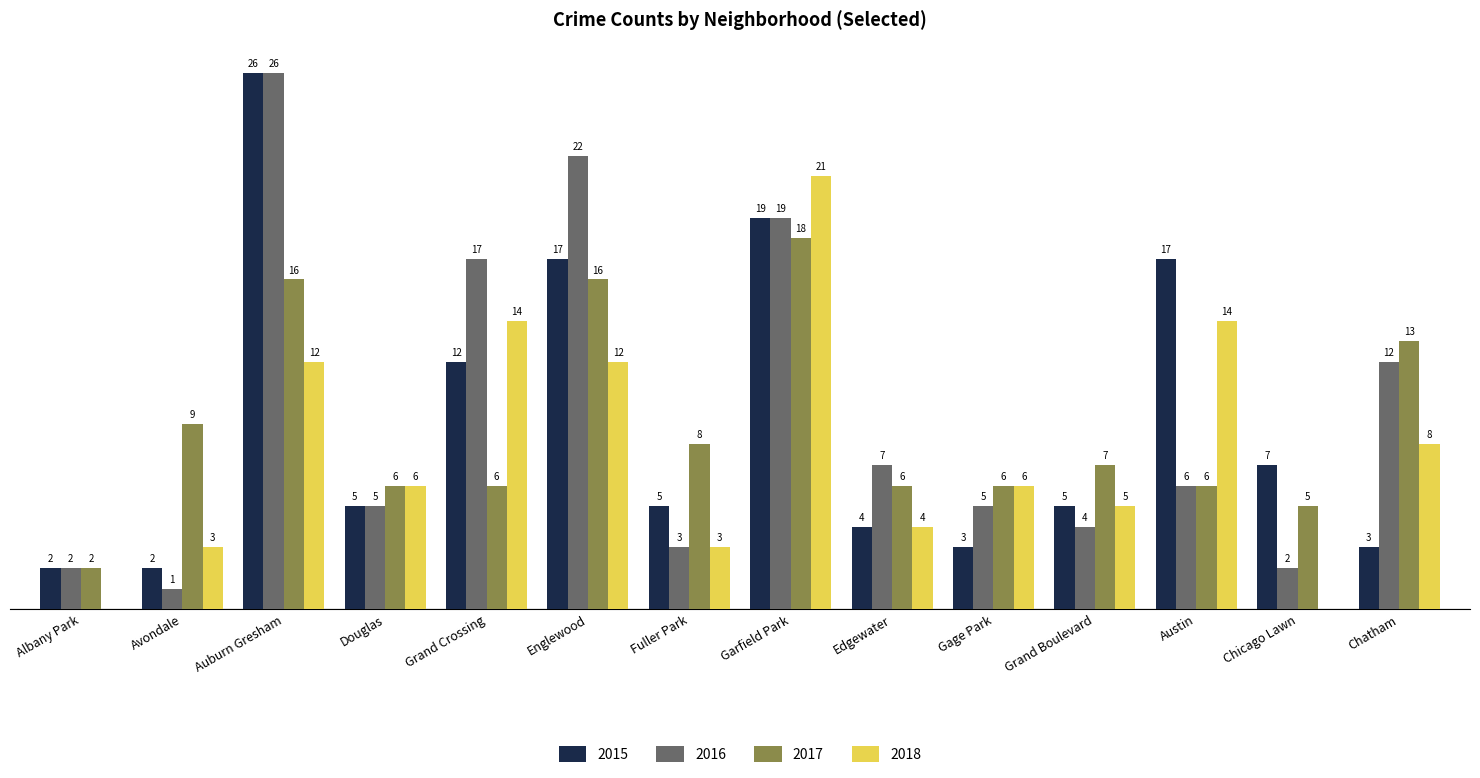

Are the bars grouped side by side (vs. stacked)?

Yes